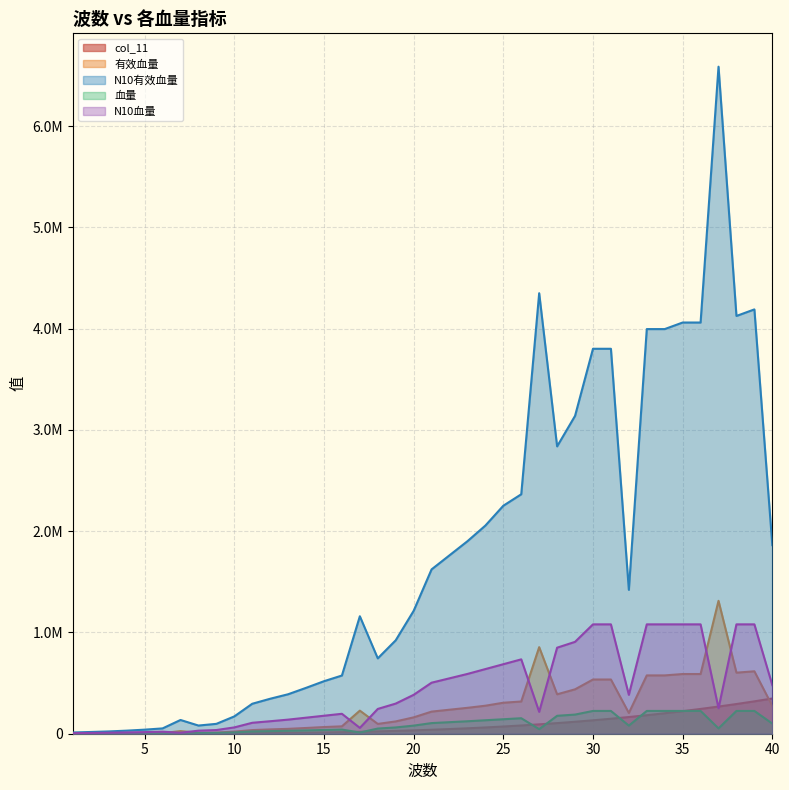

At which category is the sum across all series the highest?

37